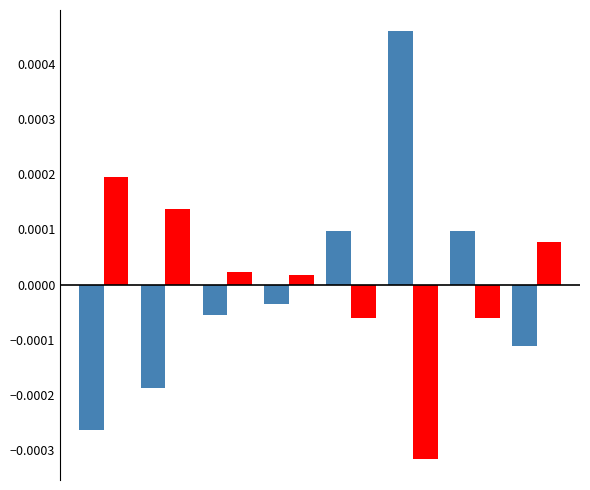

The value series shows -0.0 at 0. True or false?

False